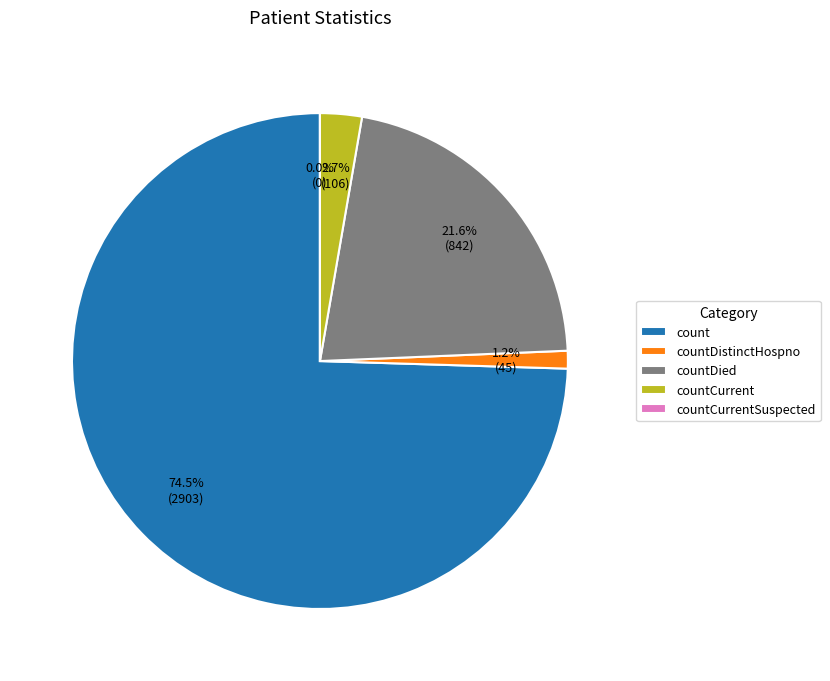

Combined, do countCurrentSuspected and countDied account for over 50%?

No